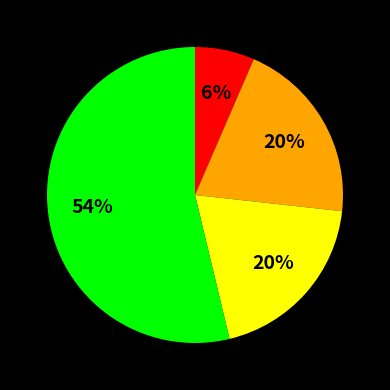

Does any single category account for the majority?

Yes